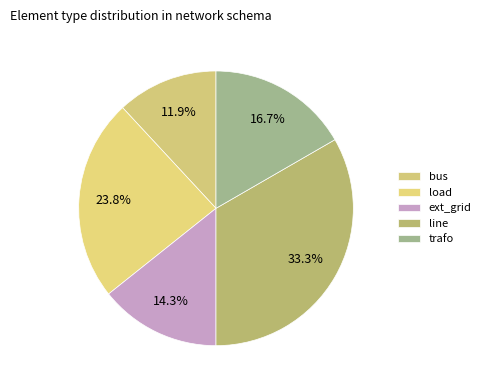

Does line represent more than half of the total?

No